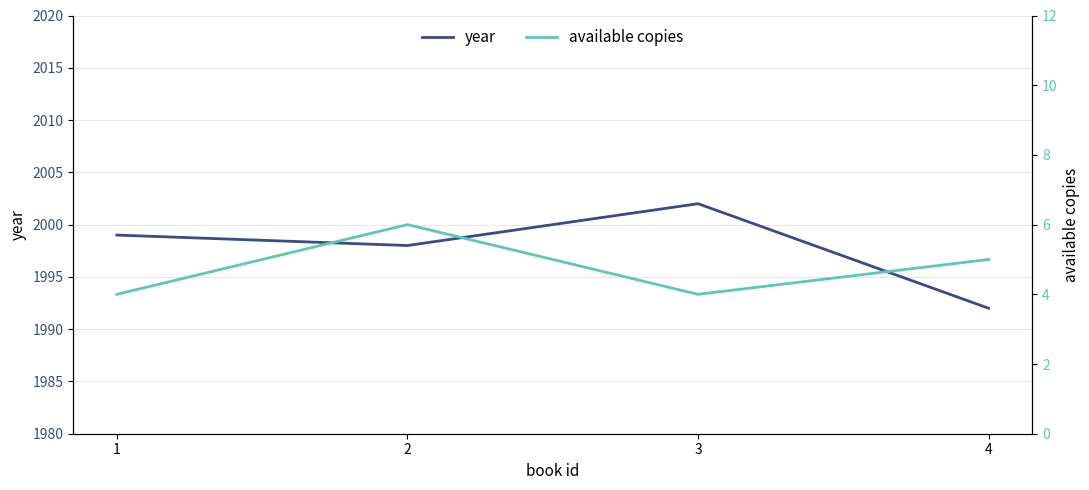

What is the difference between the second highest and minimum values in the year series?

7